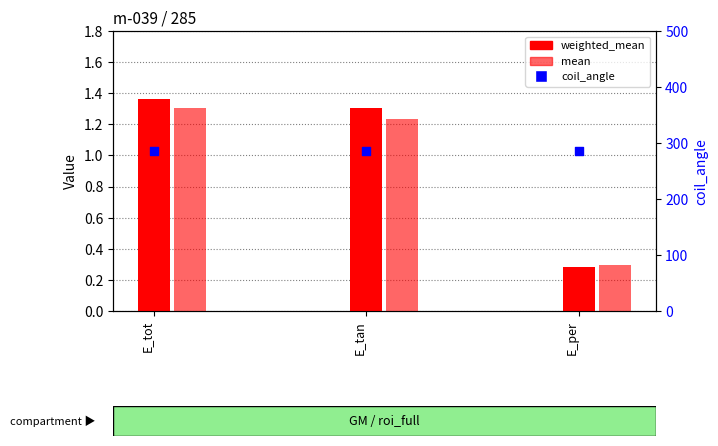

What are all the series names shown in the legend?

weighted_mean, mean, coil_angle